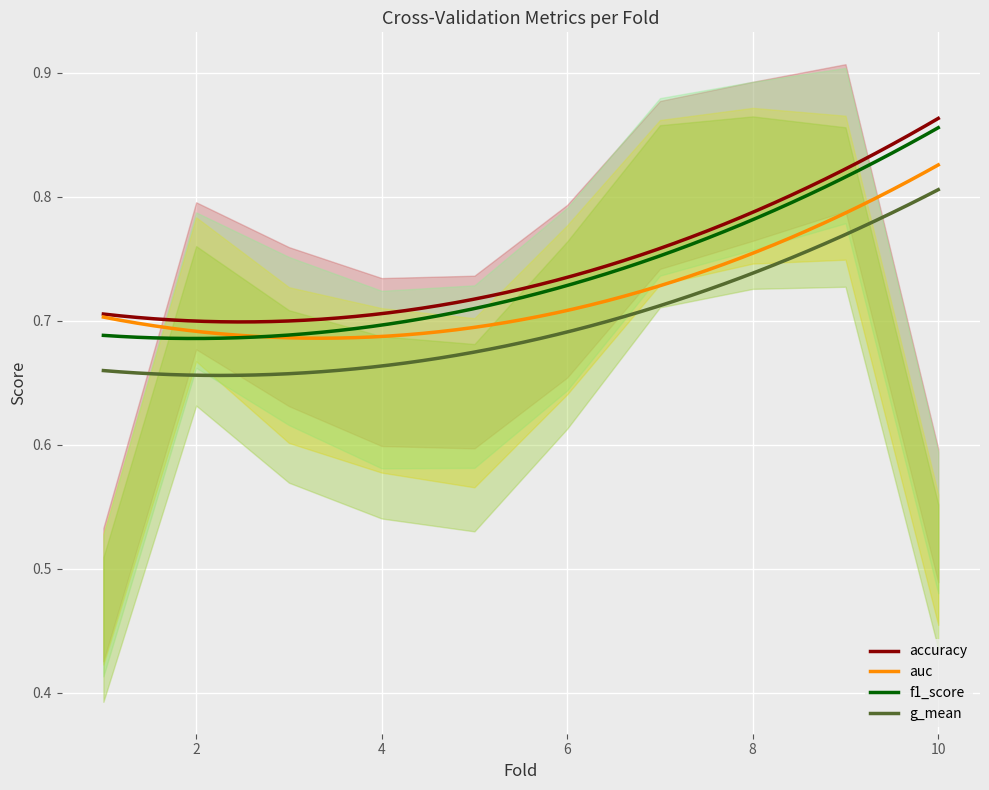

True or false: g_mean and auc intersect in this chart.

False